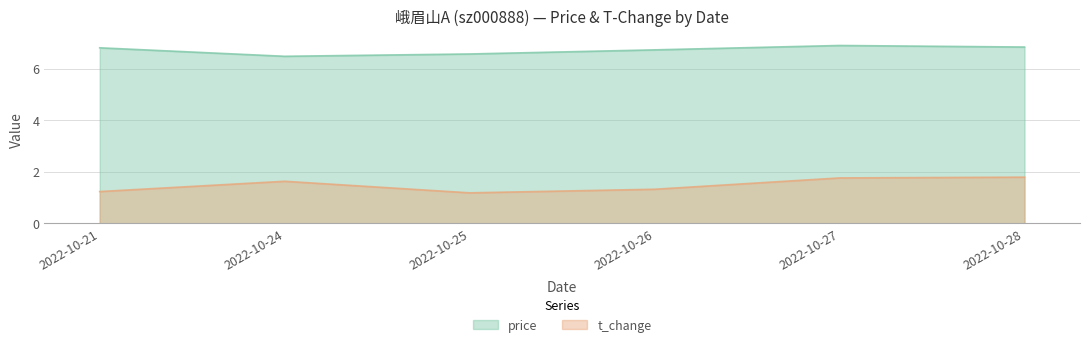

Between 2022-10-24 and 2022-10-27, which is larger?

2022-10-27